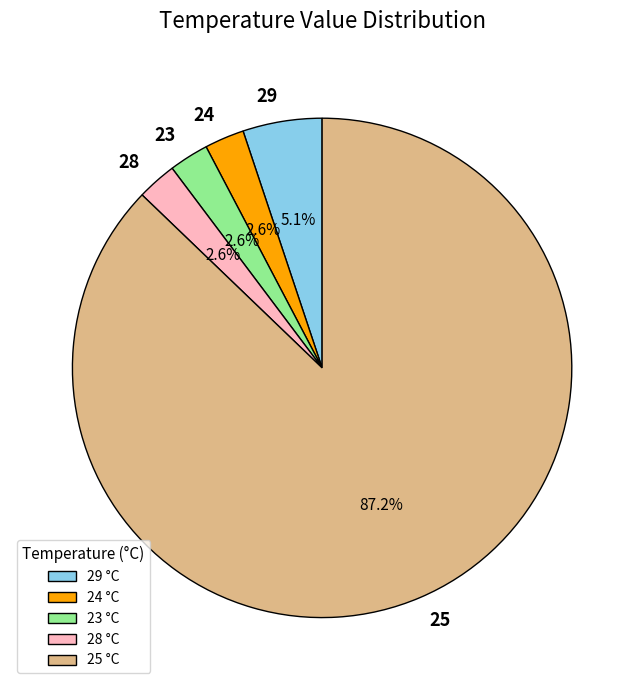

How many slices are in this pie chart?

5